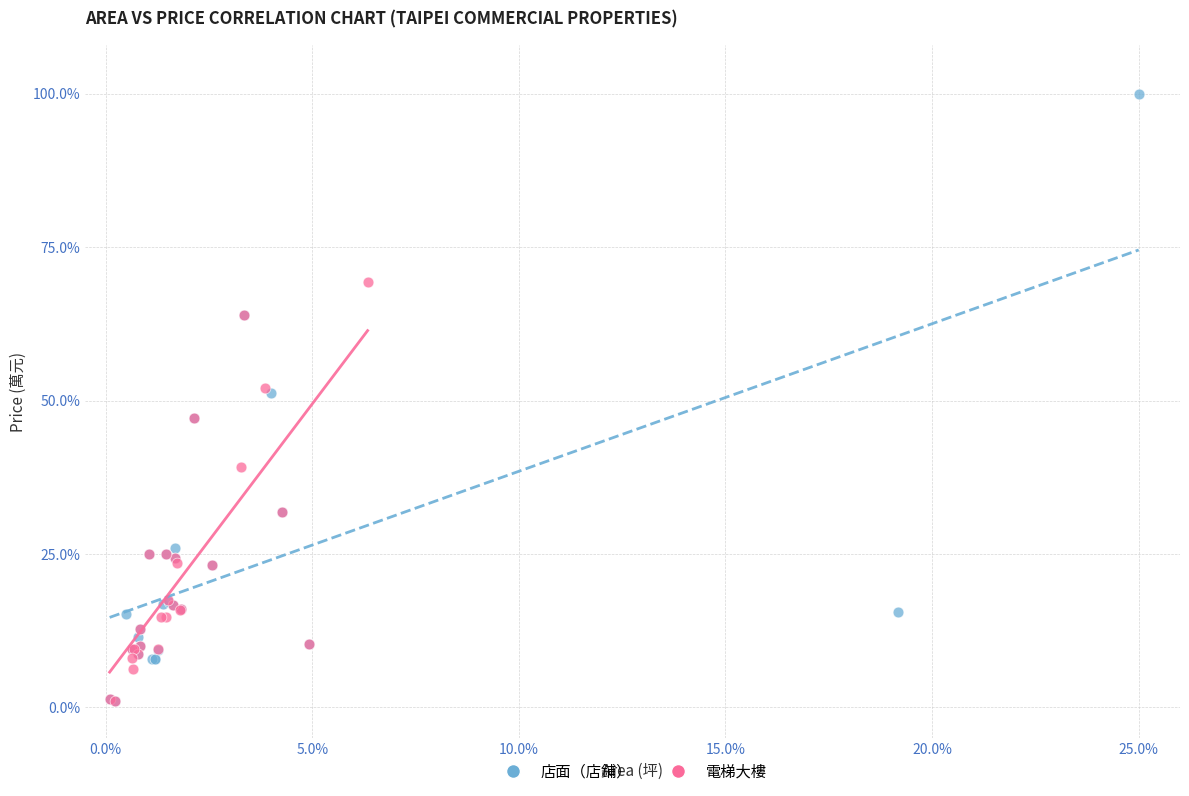

What are all the series names shown in the legend?

店面（店鋪）, 電梯大樓